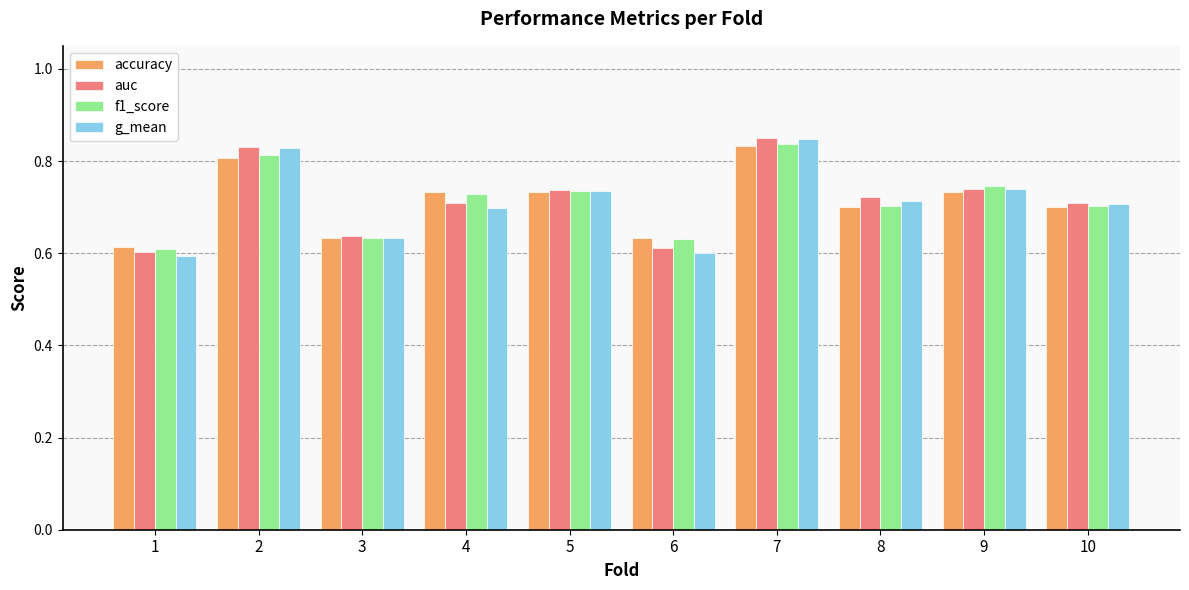

Which series has the widest spread of values?

g_mean